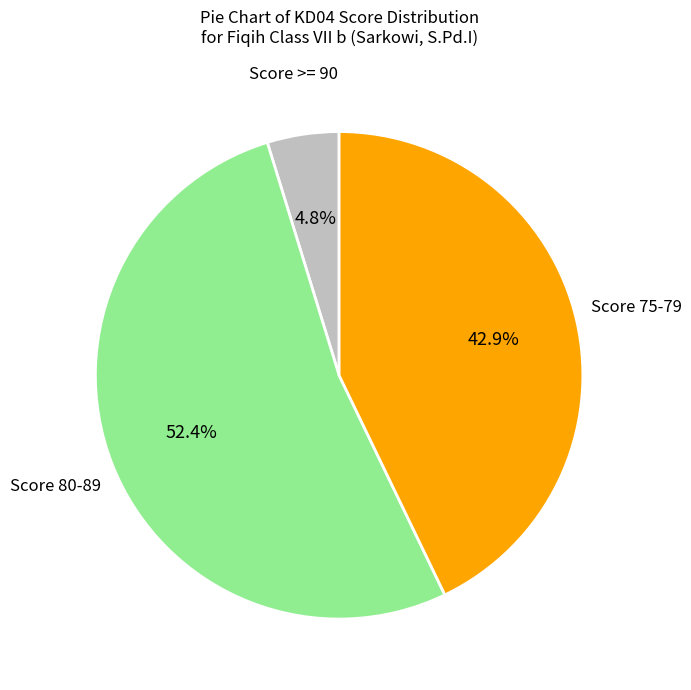

Is there a majority slice in this chart?

Yes